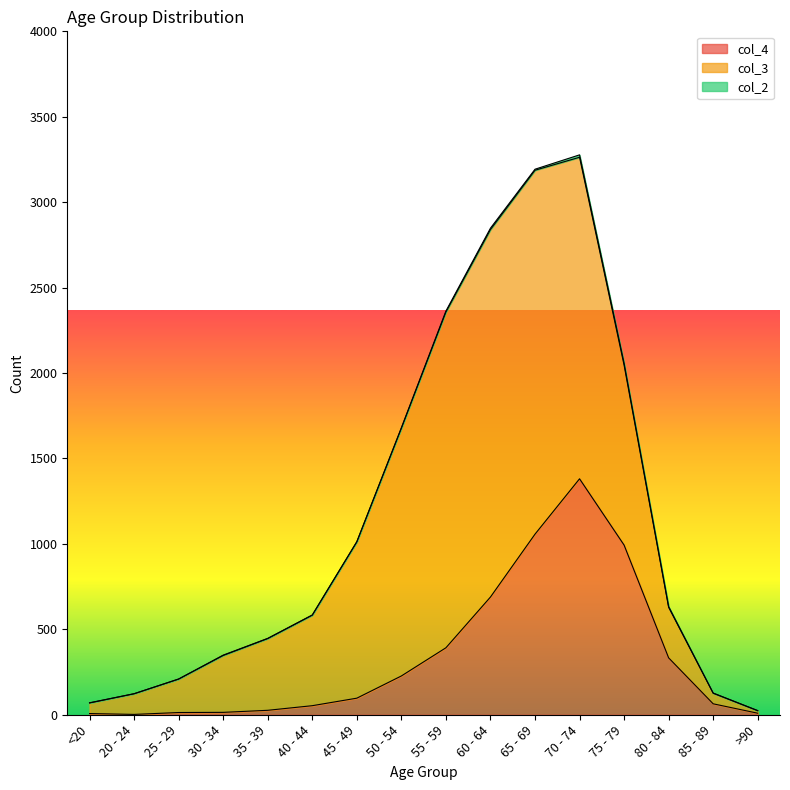

What is the difference between the maximum and second lowest values in the col_4 series?

1374